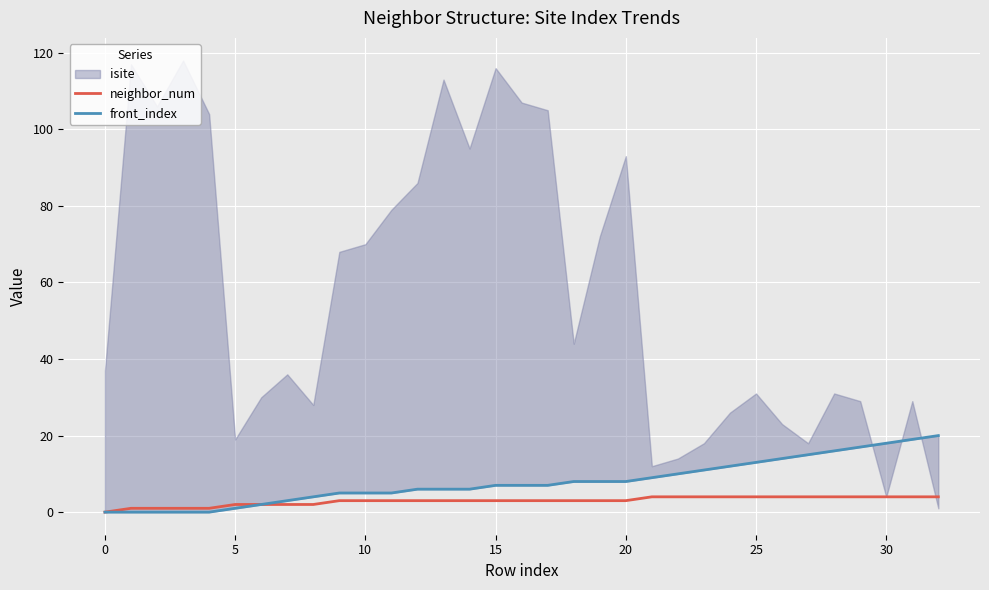

What is the difference between the second highest and minimum values in the front_index series?

19